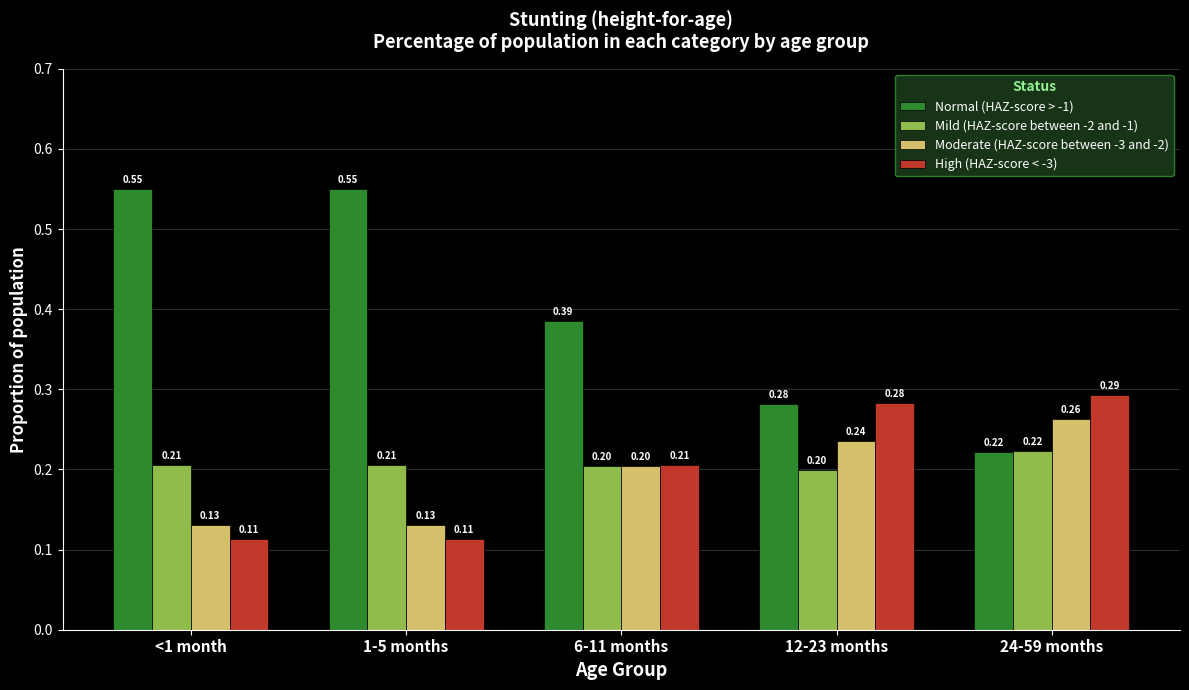

List the series in order of their peak value, lowest first.

Mild (HAZ-score between -2 and -1), Moderate (HAZ-score between -3 and -2), High (HAZ-score < -3), Normal (HAZ-score > -1)